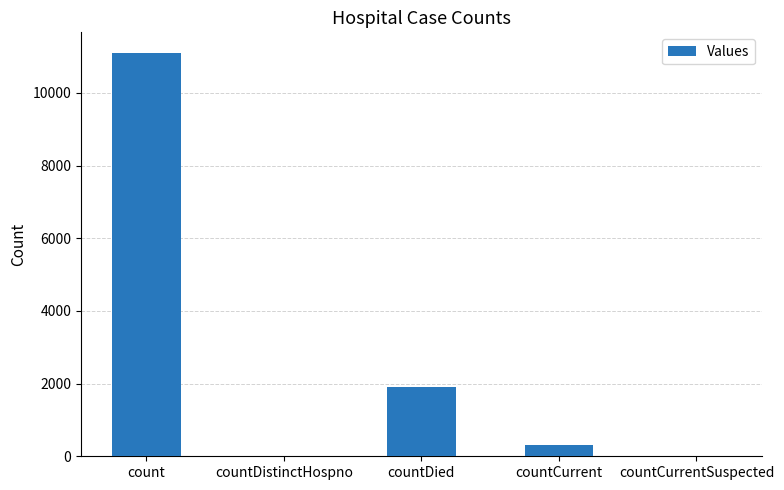

Where is the data nearest to the value 5555?

countDied